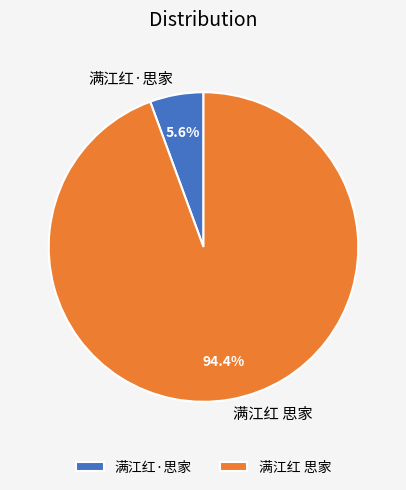

What is the total percentage of 满江红·思家 and 满江红 思家?

100.0%